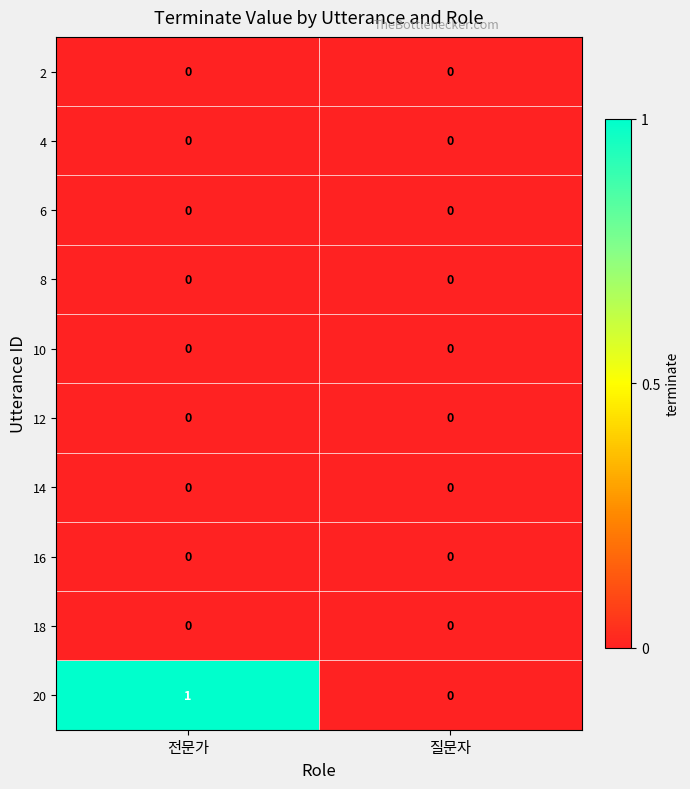

Which series has the largest total across all categories?

20